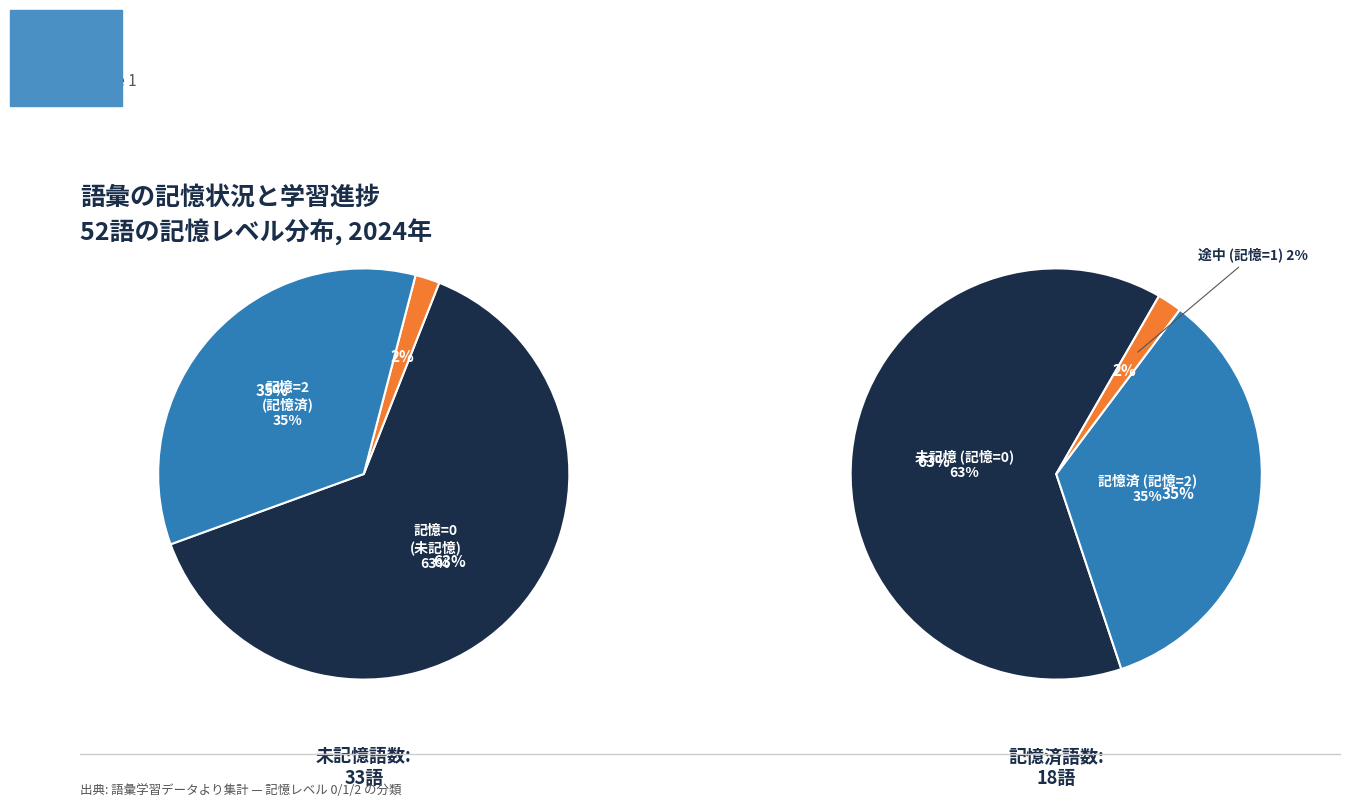

What percentage is the 0 slice, to the nearest percent?

63%